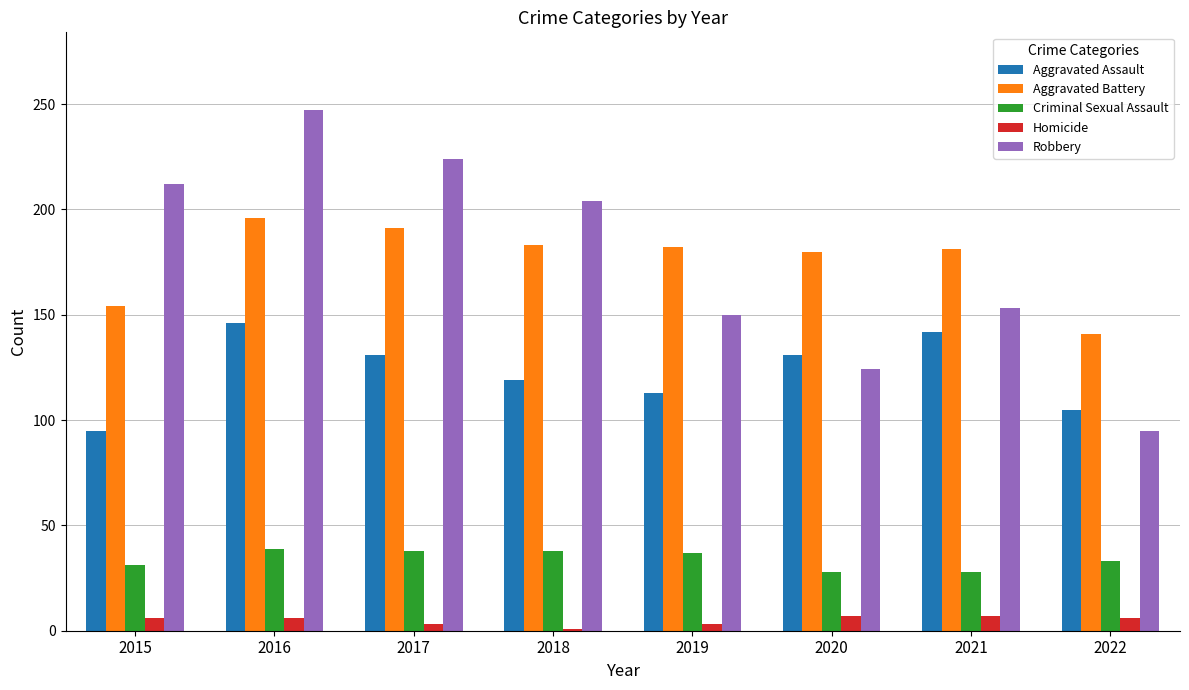

The Aggravated Battery series shows 207 at 2022. True or false?

False